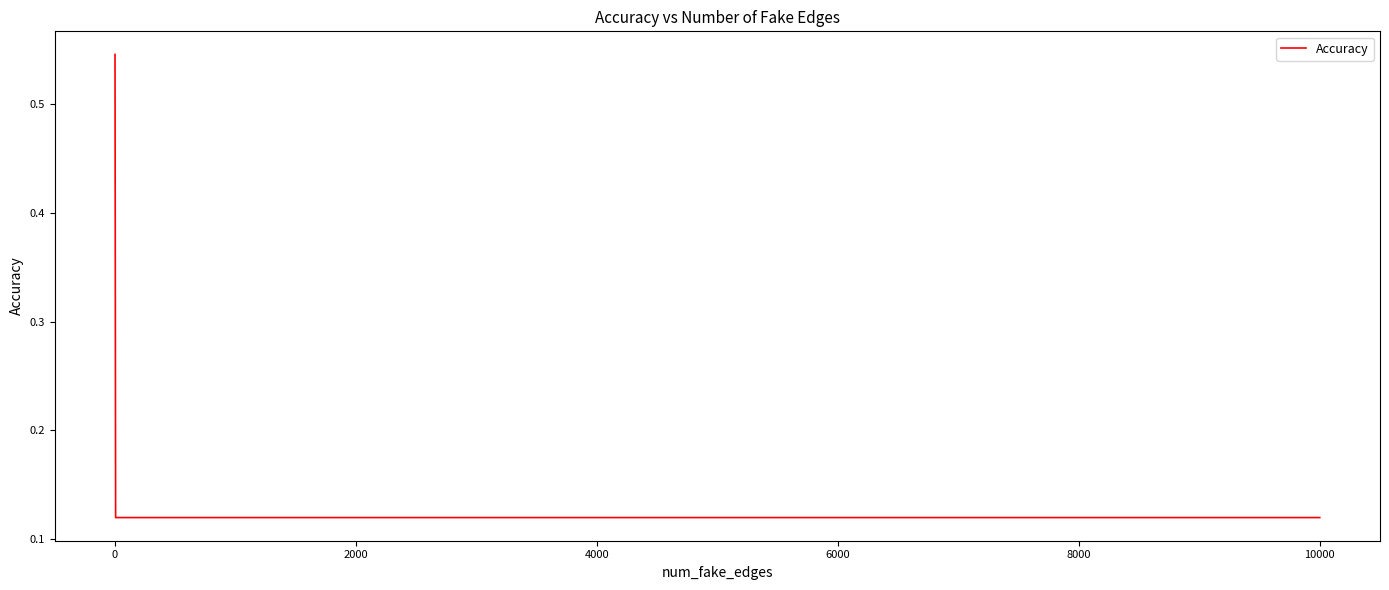

Count the values in the range 0 to 1.

8